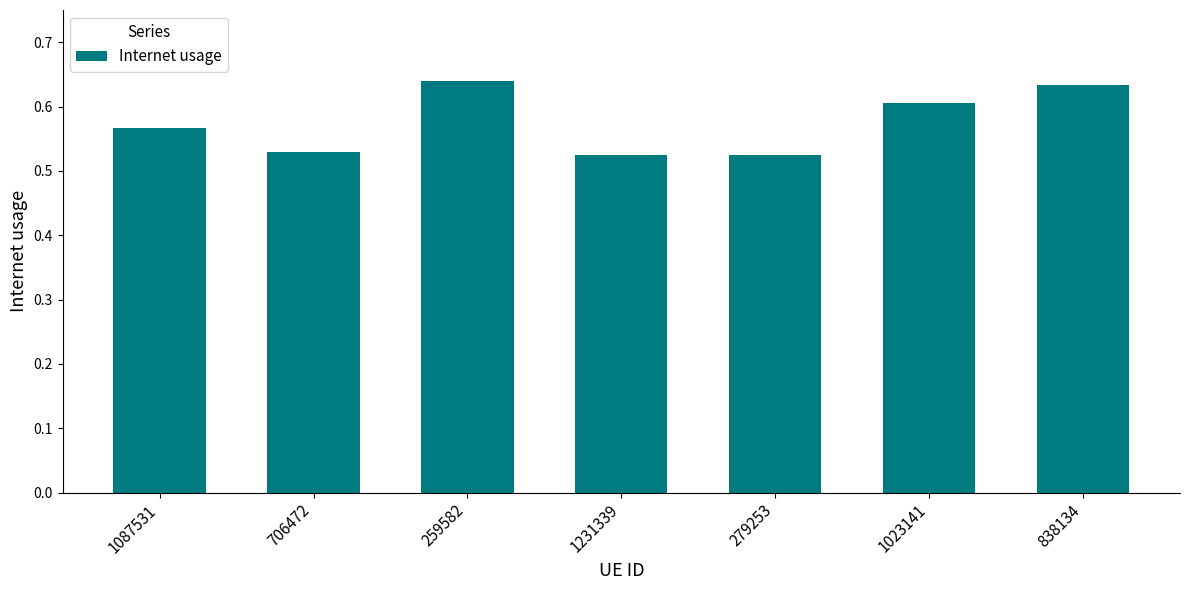

True or false: the data shows 0.6 at 259582.

True